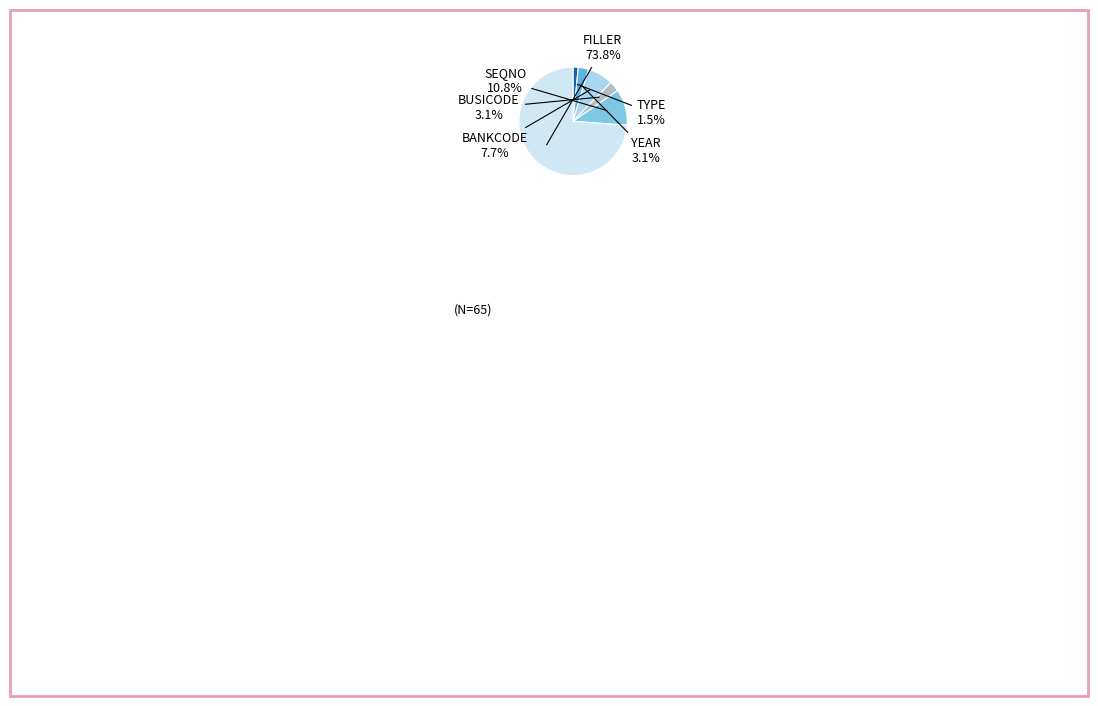

Is there a majority slice in this chart?

Yes